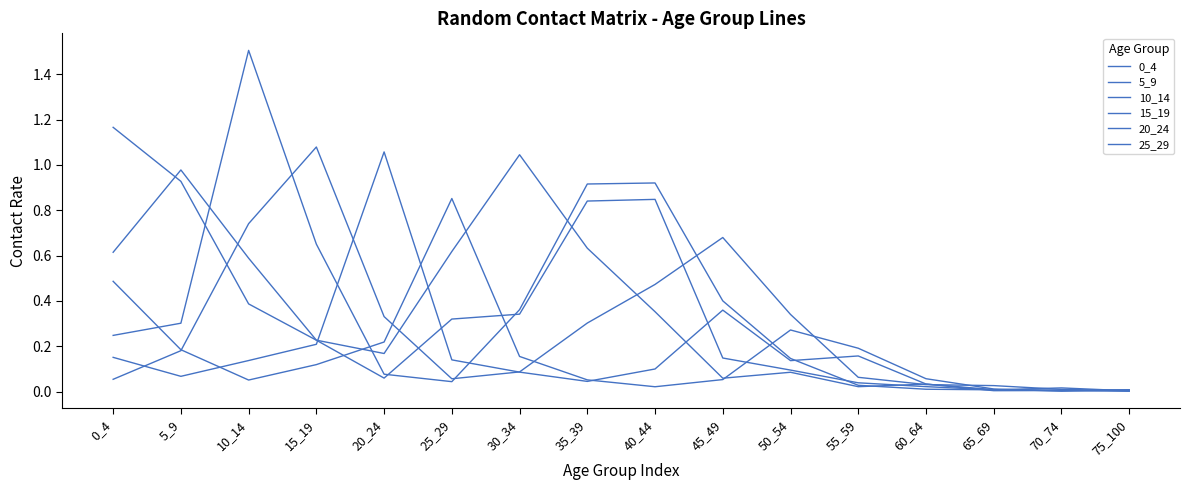

How many series are shown in this chart?

6